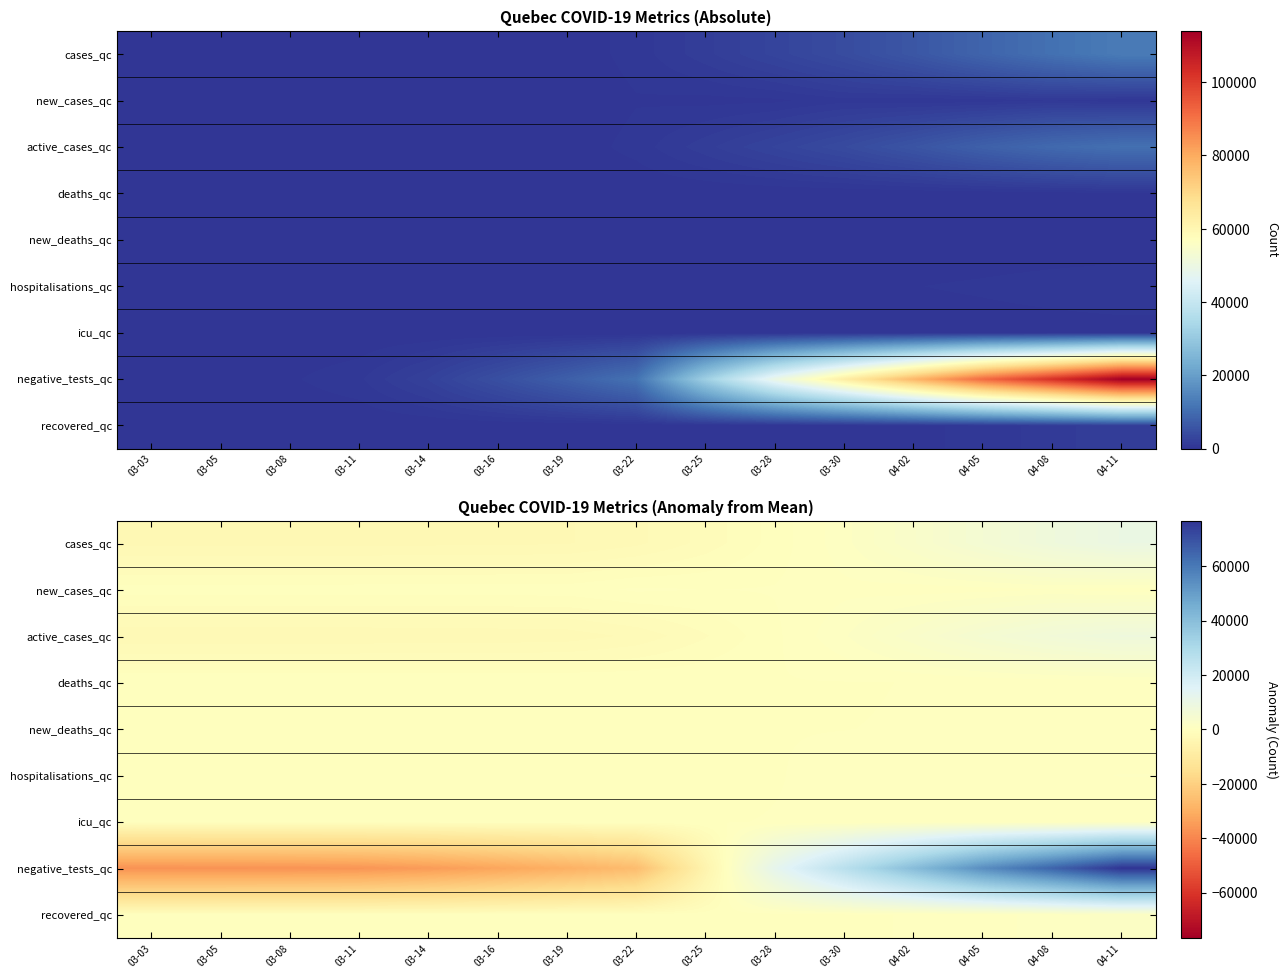

The value of recovered_qc at 04-08 is 850.1. True or false?

True